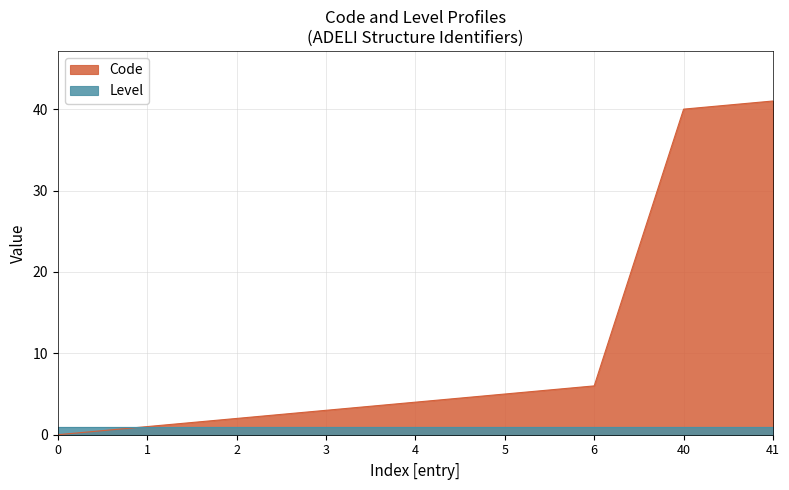

Reading right to left, list all the values displayed in this chart.

41	40	6	5	4	3	2	1	0